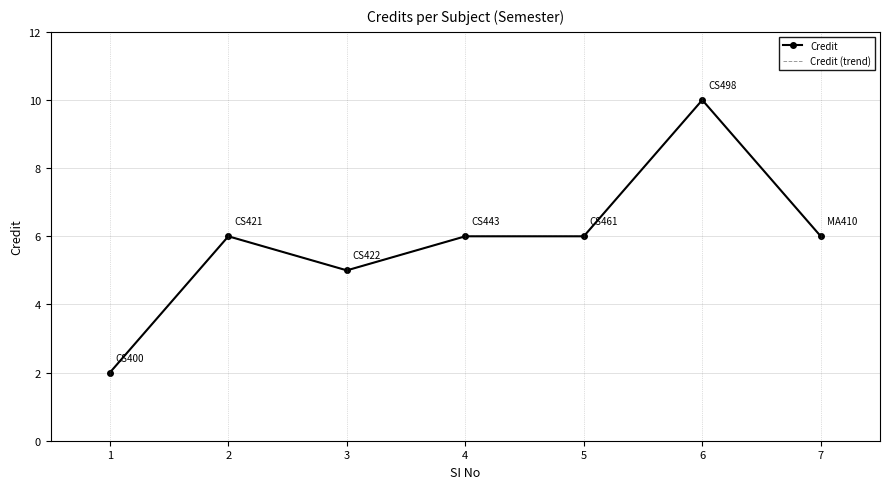

At which category does Credit (trend) reach its first local valley?

3